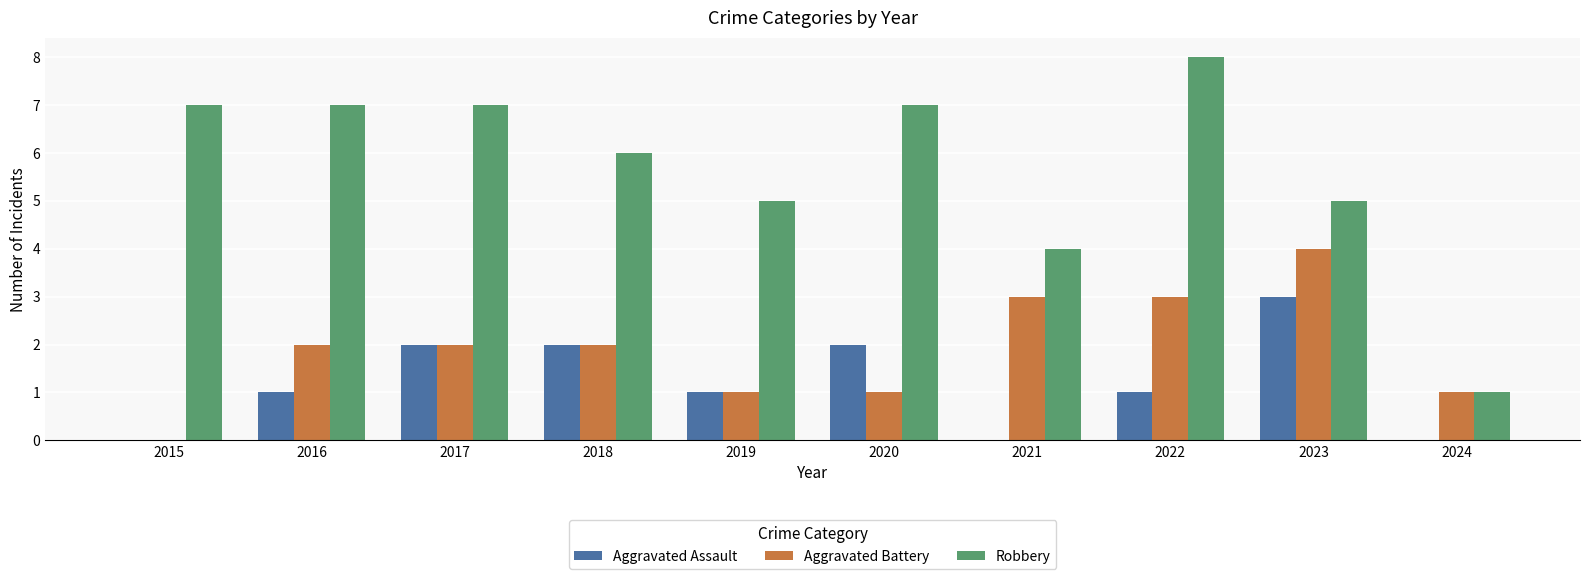

How many Aggravated Battery values are between 1 and 3?

8